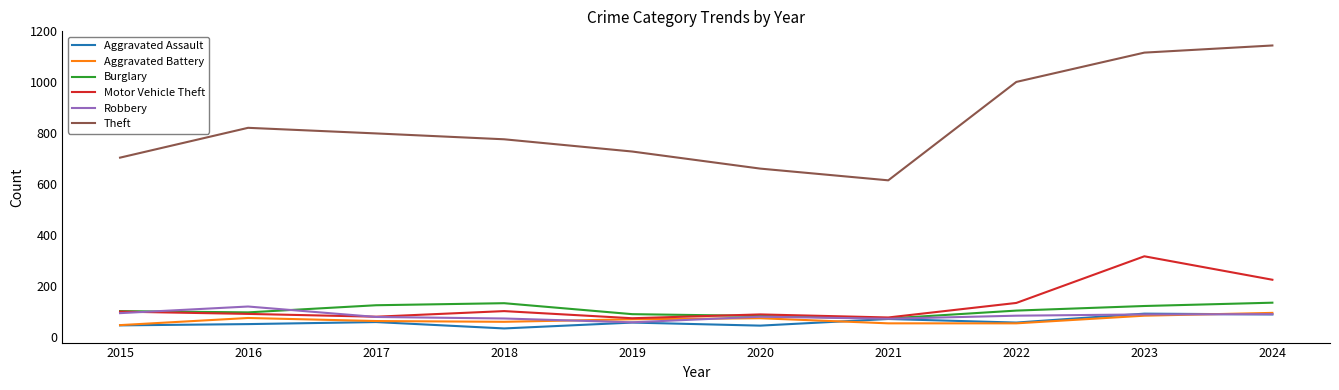

The Motor Vehicle Theft series shows 92 at 2016. True or false?

True